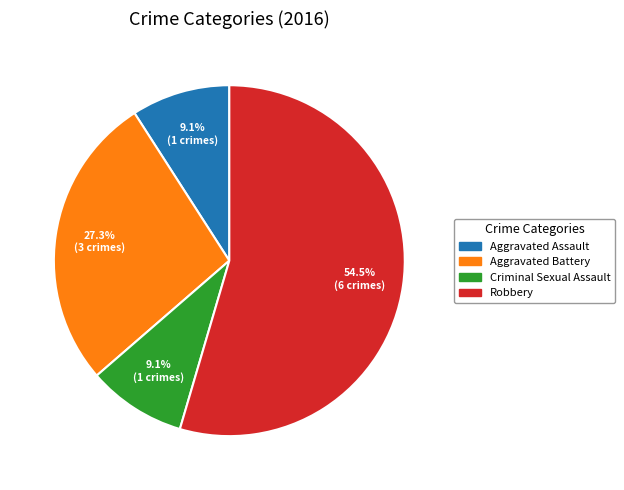

Which slice is the largest?

Robbery